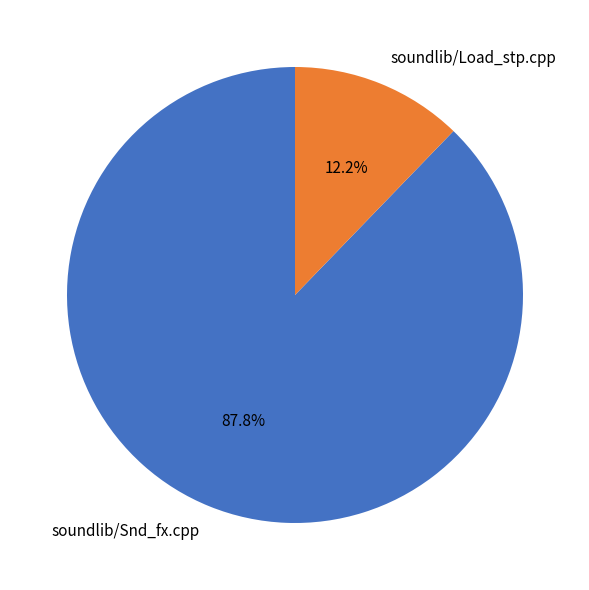

What percentage is the soundlib/Load_stp.cpp slice, to the nearest percent?

12%